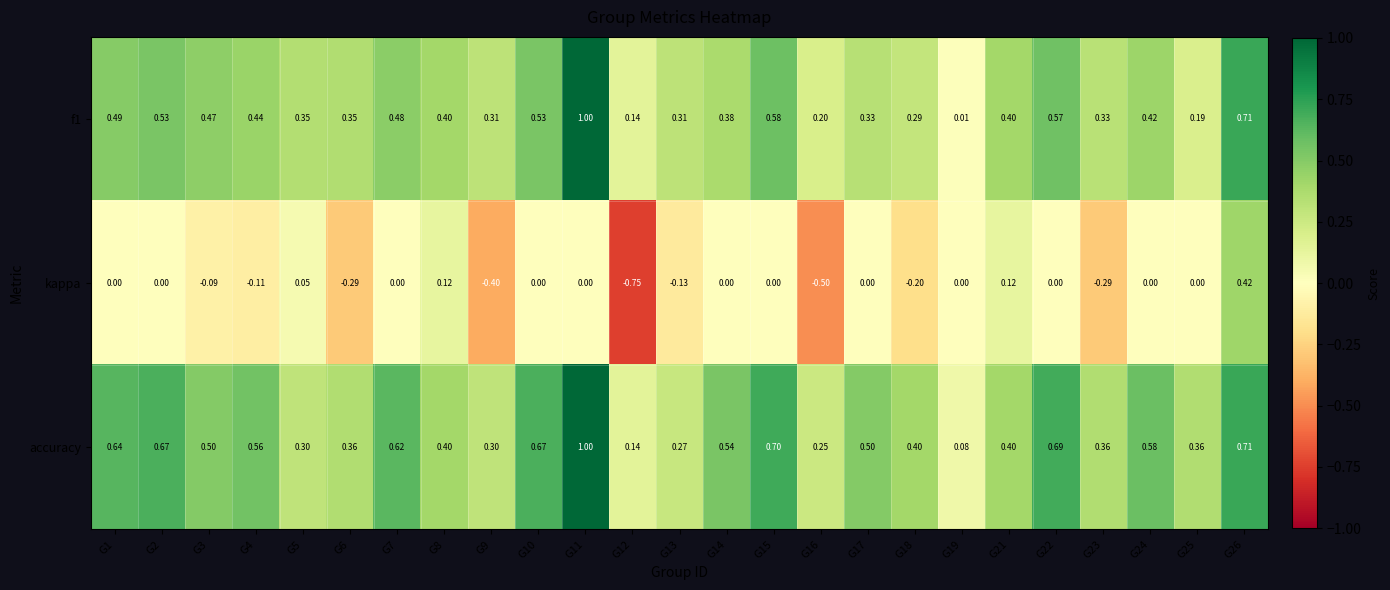

How many data points does each series have?

25